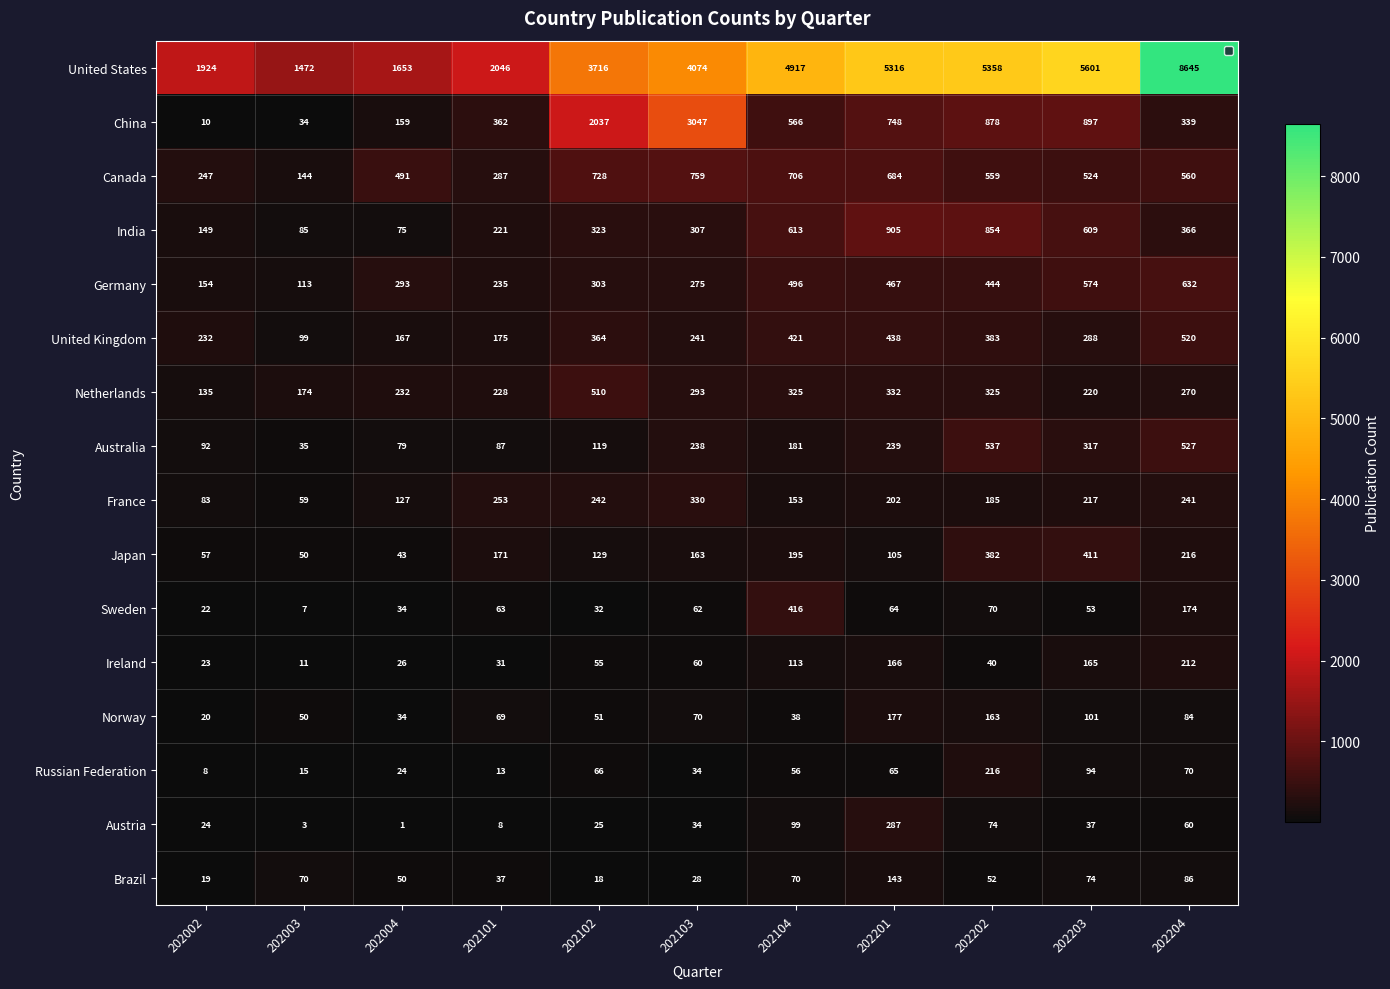

What is the maximum value shown in the chart?

8645